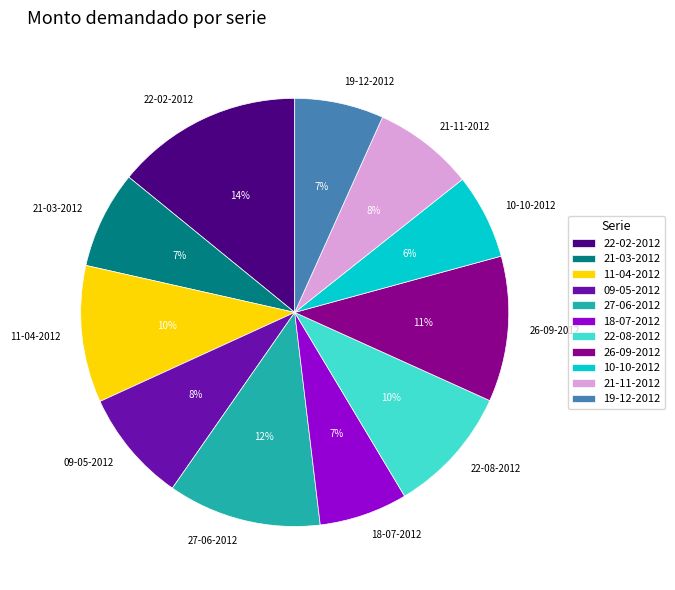

To the nearest percent, what is the difference between the largest and smallest slice percentages?

8%